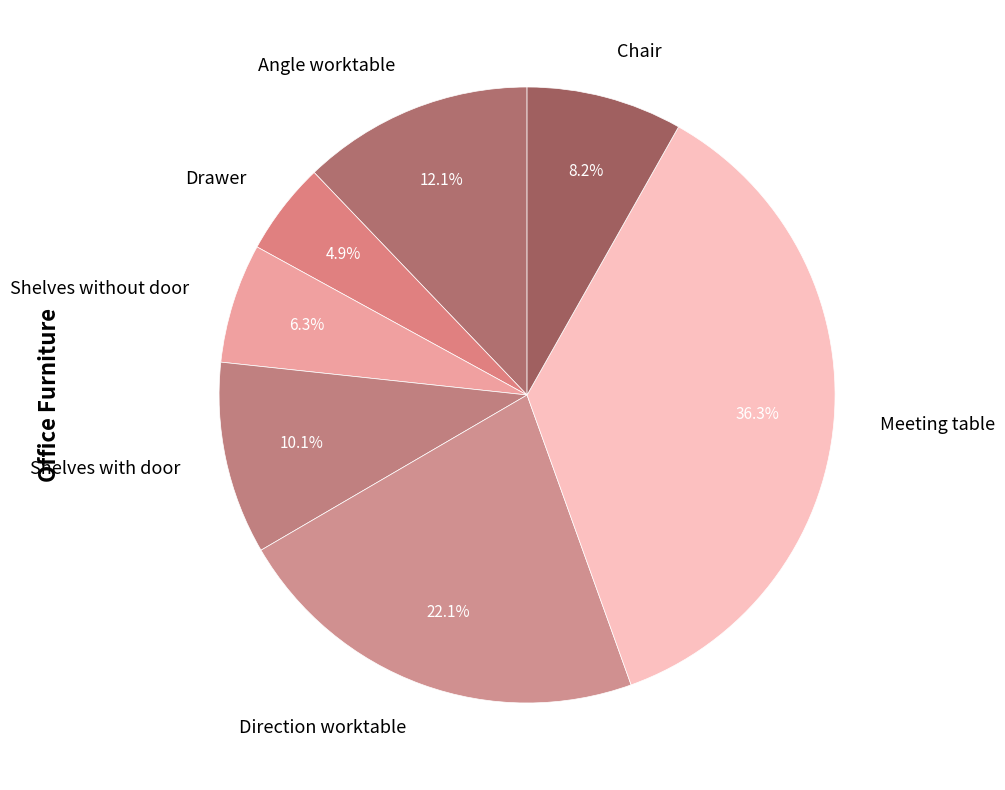

Count the number of slices in the pie.

7